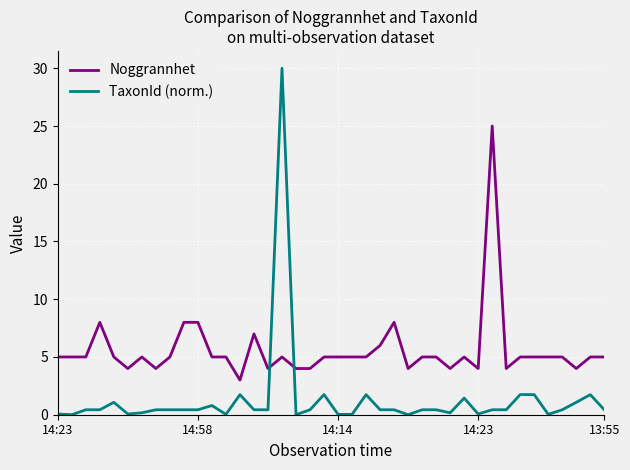

True or false: Noggrannhet and TaxonId (norm.) intersect in this chart.

True